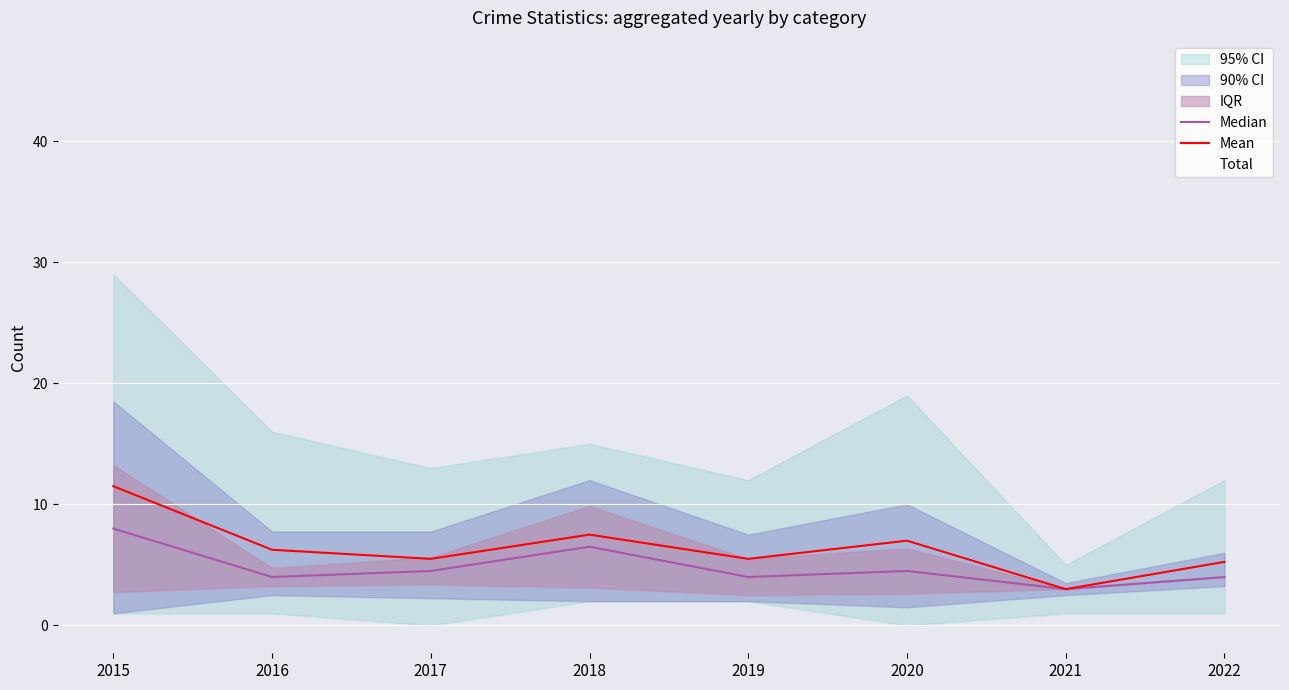

True or false: Total and Mean cross at least once.

False